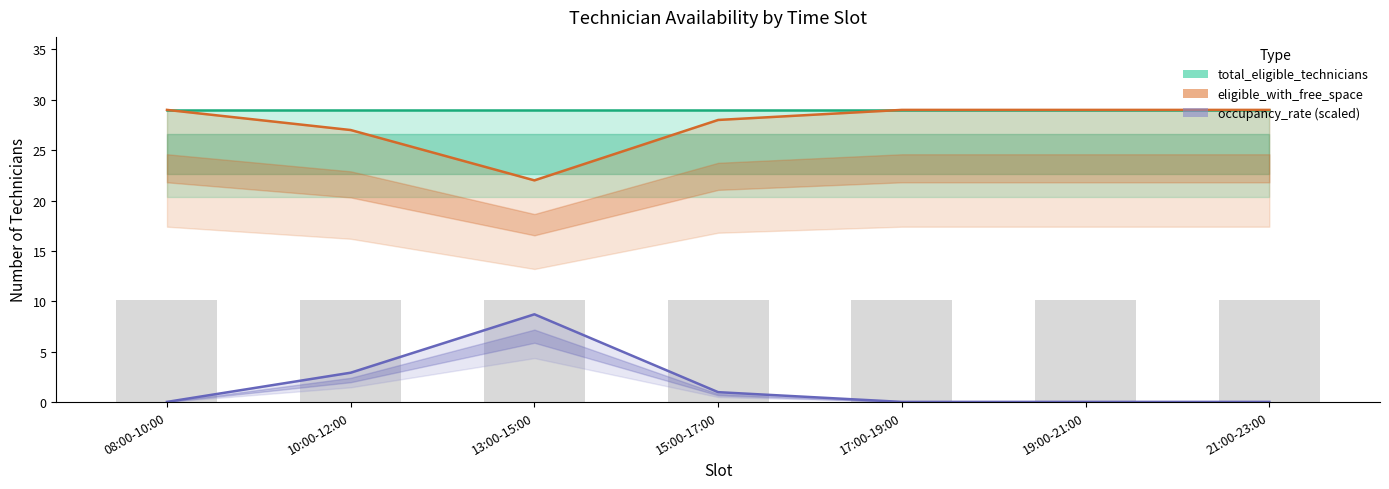

What are all the series names shown in the legend?

total_eligible_technicians, eligible_with_free_space, occupancy_rate (scaled)